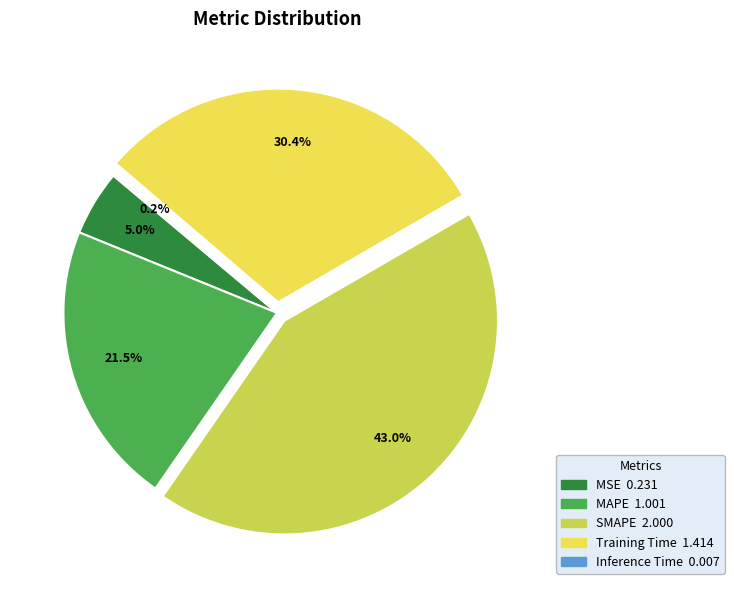

Is there a majority slice in this chart?

No